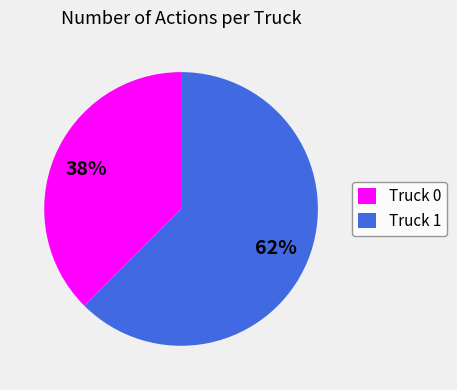

Do Truck 0 and Truck 1 together represent more than half of the pie?

Yes